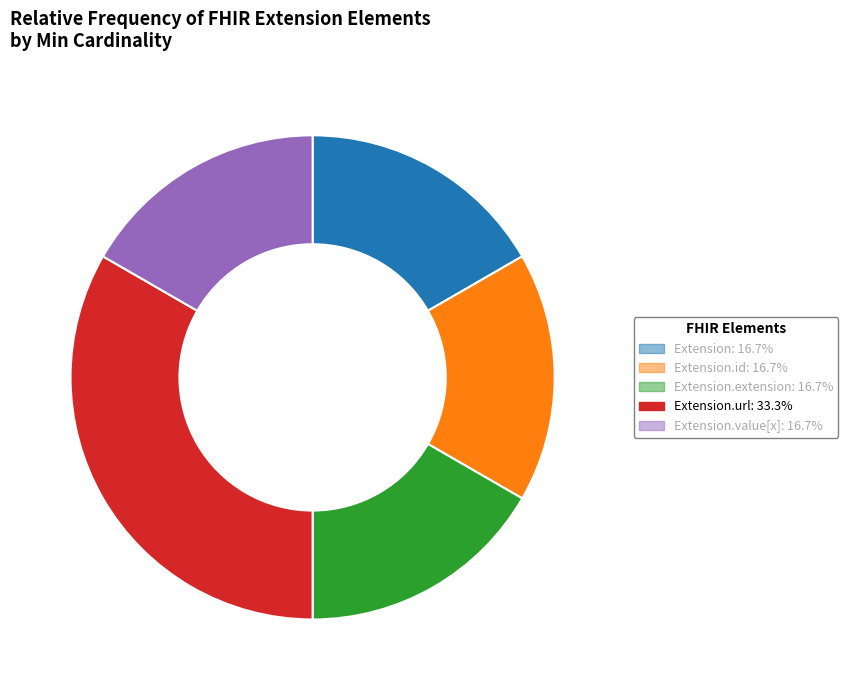

Does any single category account for the majority?

No